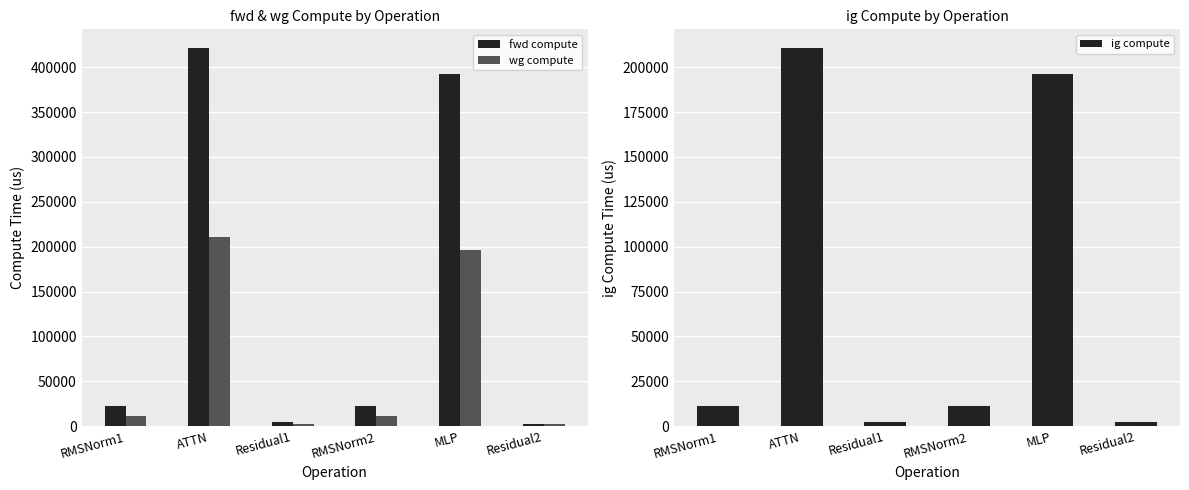

How many bars are there in total?

18